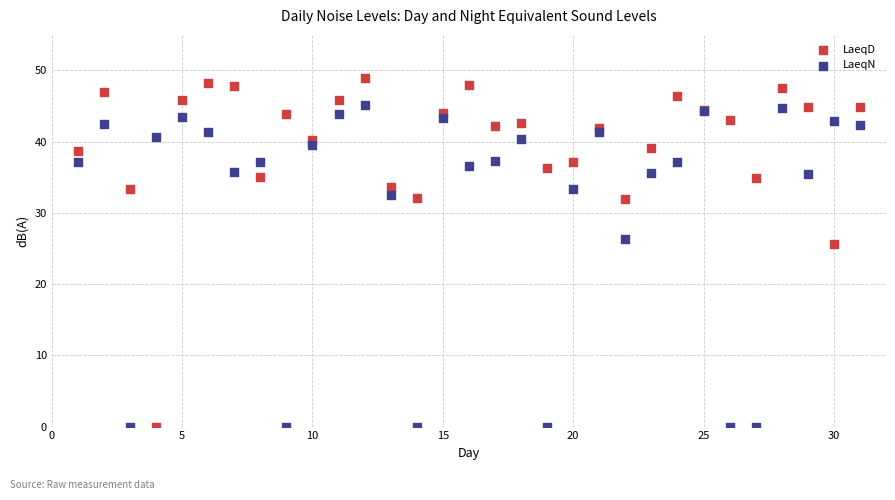

Which series contains the highest Y value?

LaeqD